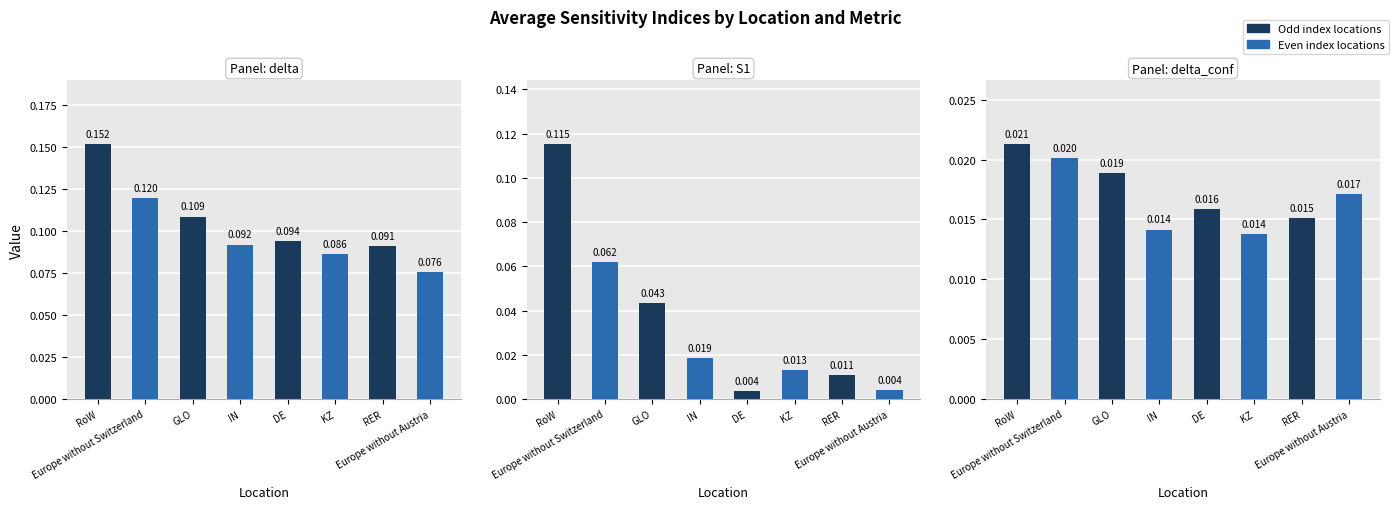

Which series has the largest total across all categories?

delta